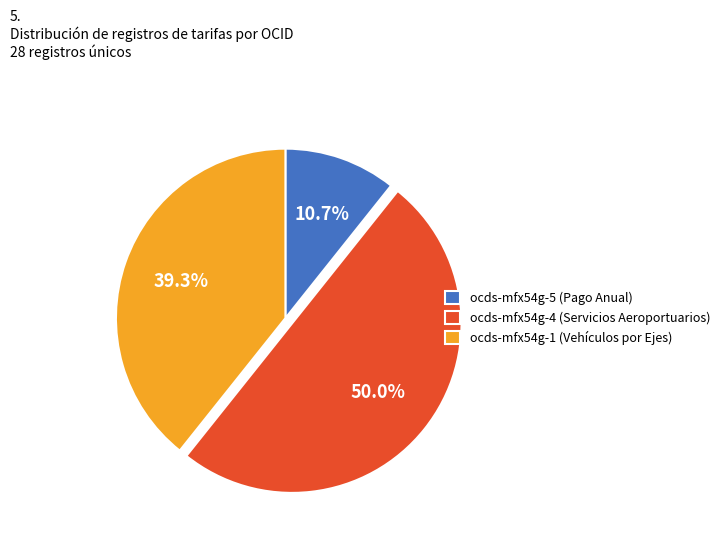

Does ocds-mfx54g-1 (Vehículos por Ejes) account for over 50% of the chart?

No